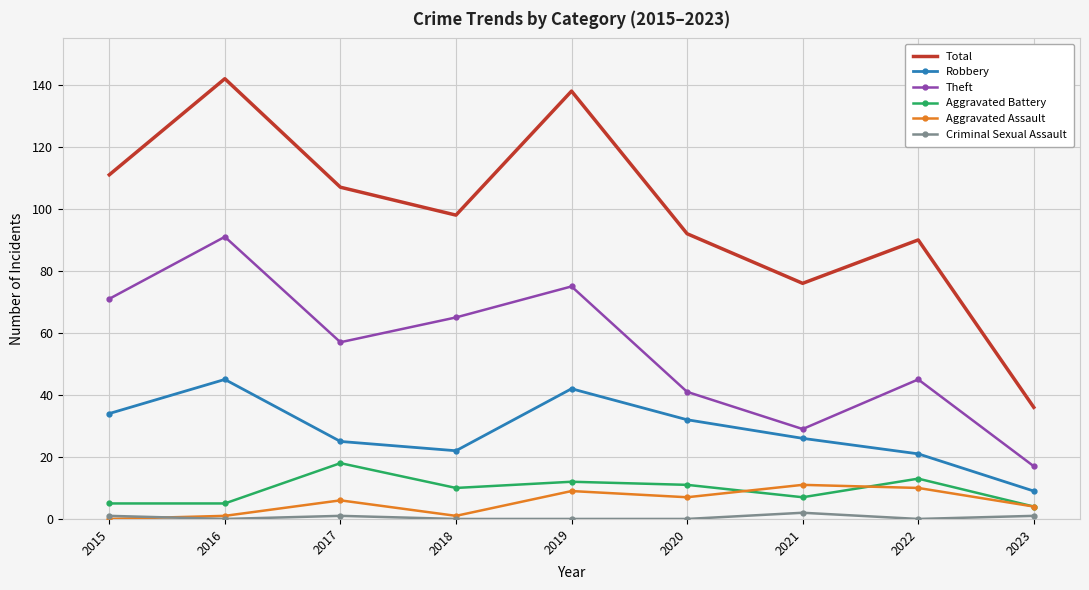

True or false: Theft and Robbery cross at least once.

False